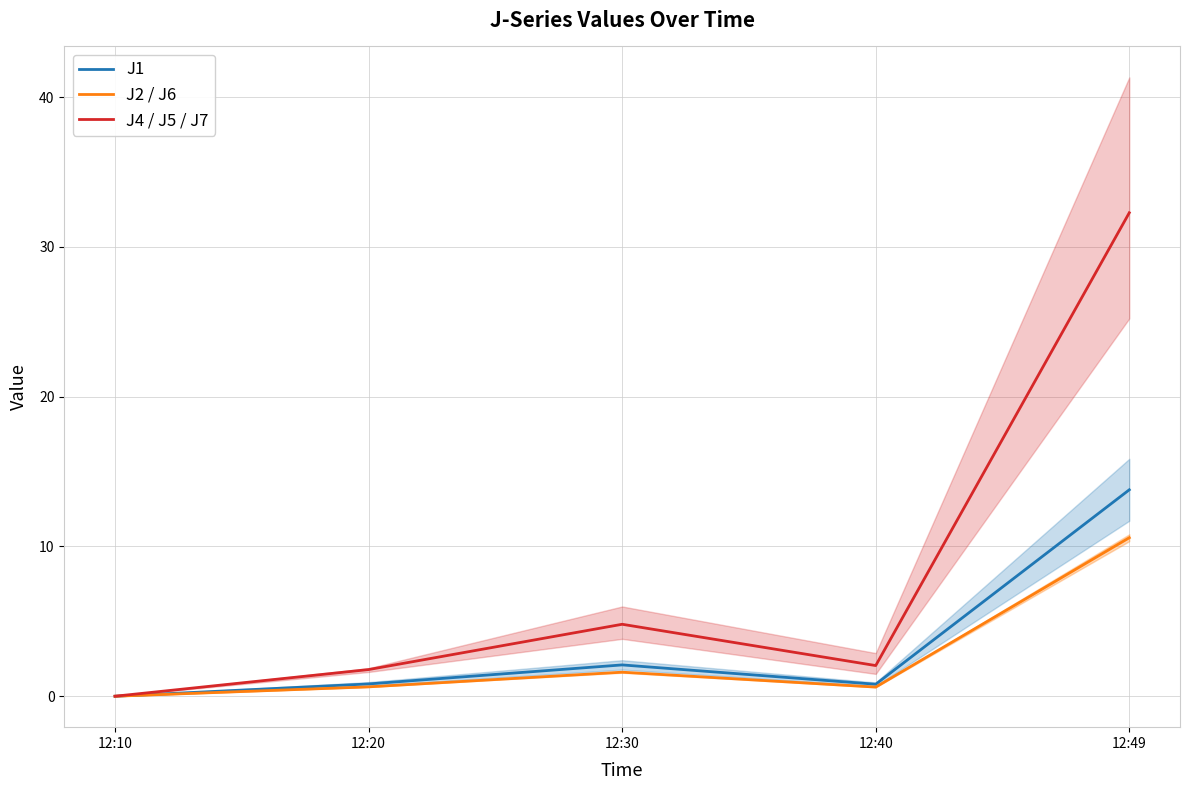

True or false: J1 and J4 / J5 / J7 cross at least once.

False